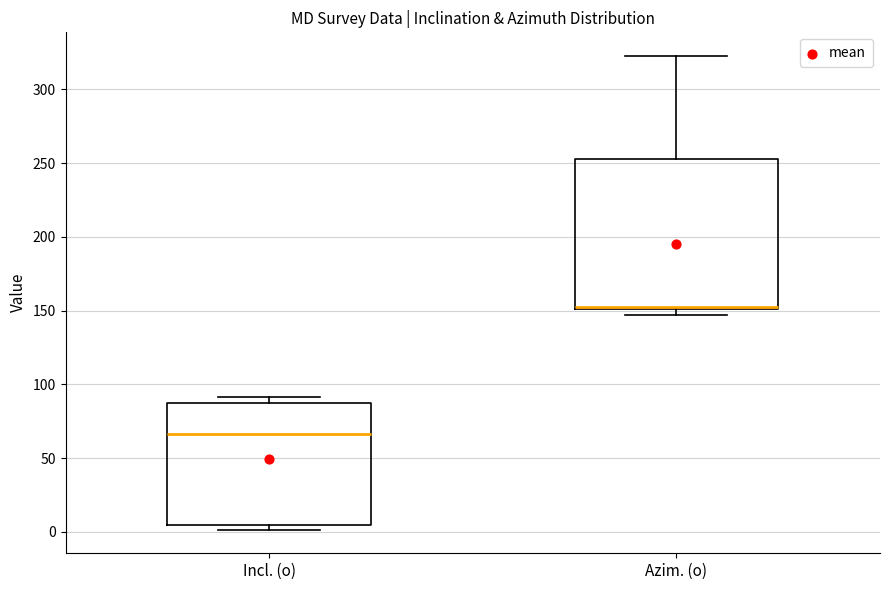

Comparing the boxes themselves (not the whiskers), which one is the tallest?

Azim. (o)